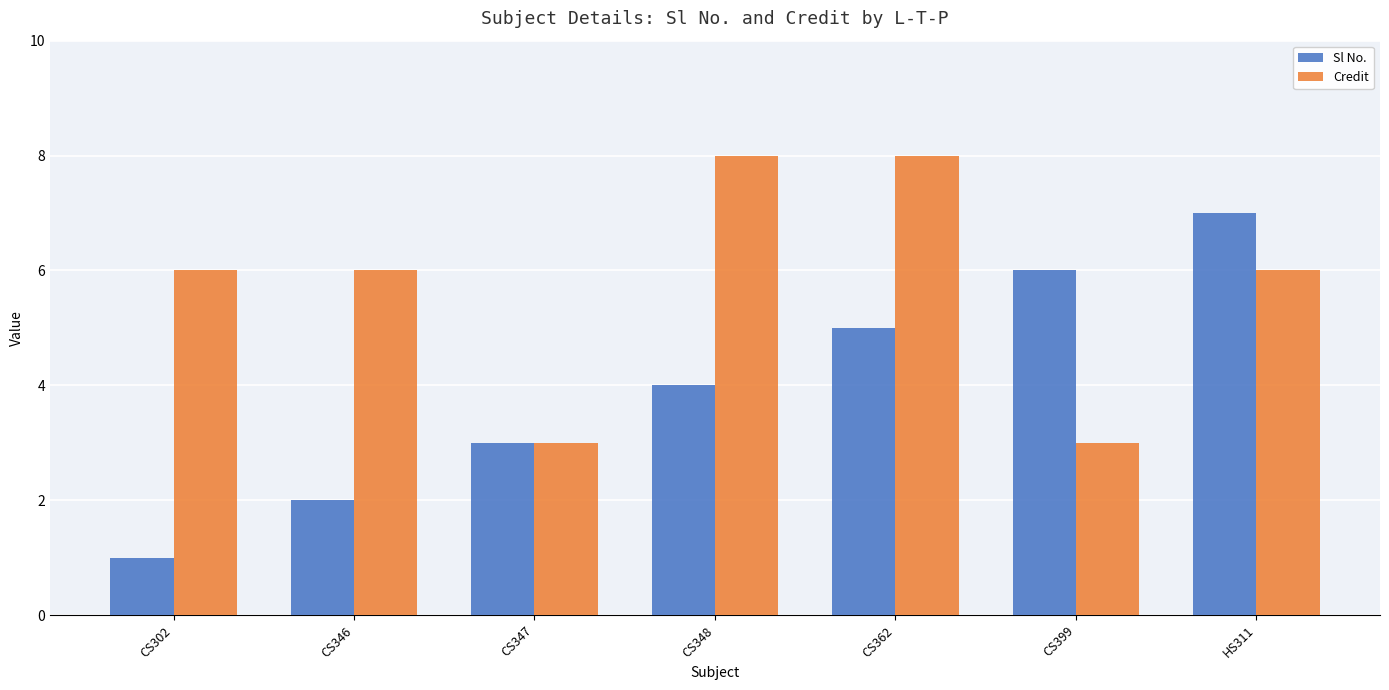

The value of Credit at CS362 is 8. True or false?

True